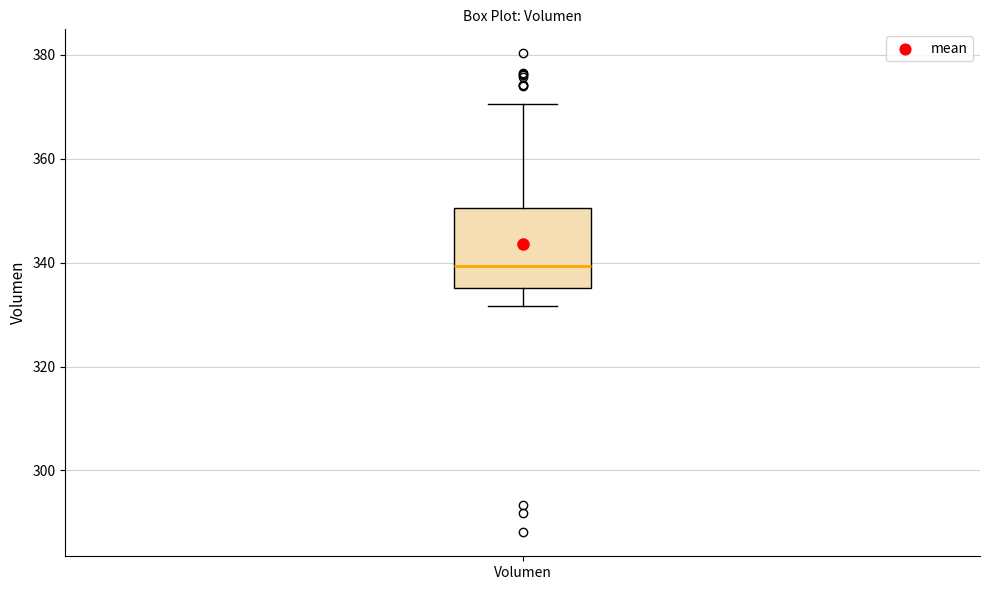

Where does the lower whisker of the box for Volumen end on the y-axis? The values are not printed on the chart, so give them approximately, as read against the axis.

332